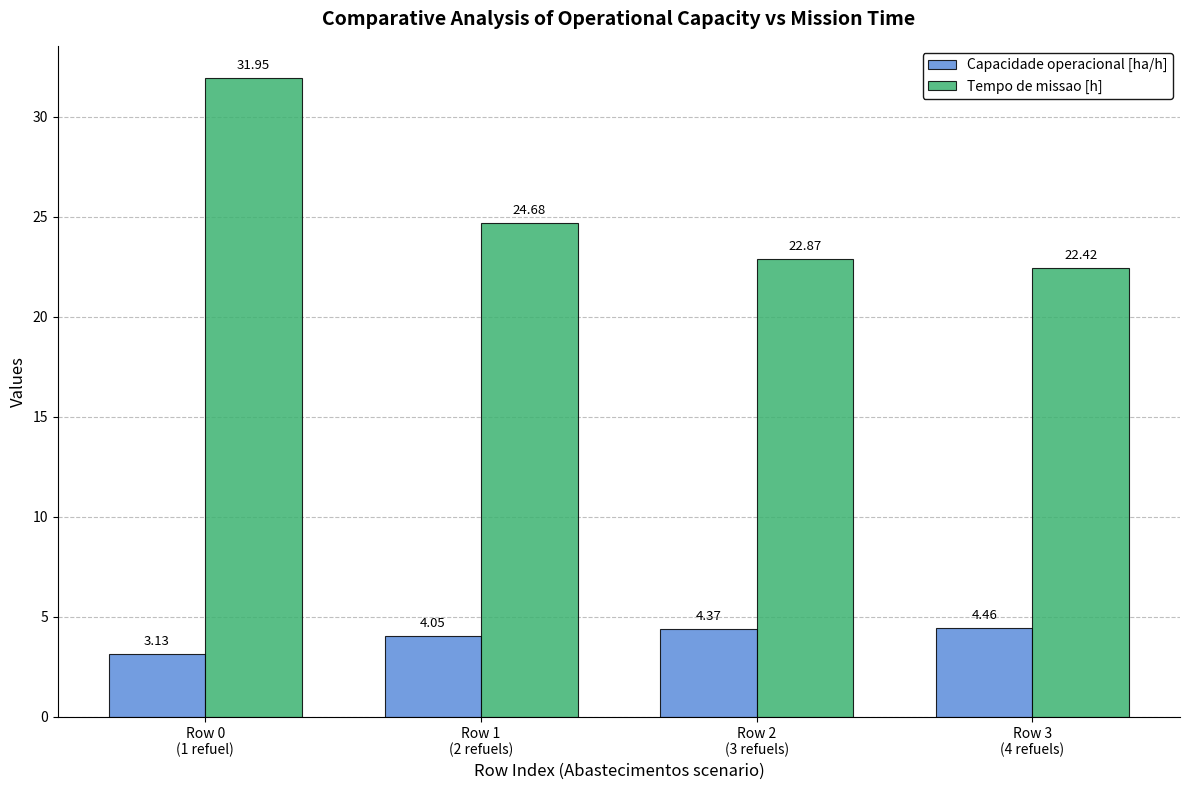

What are all the series names shown in the legend?

Capacidade operacional [ha/h], Tempo de missao [h]